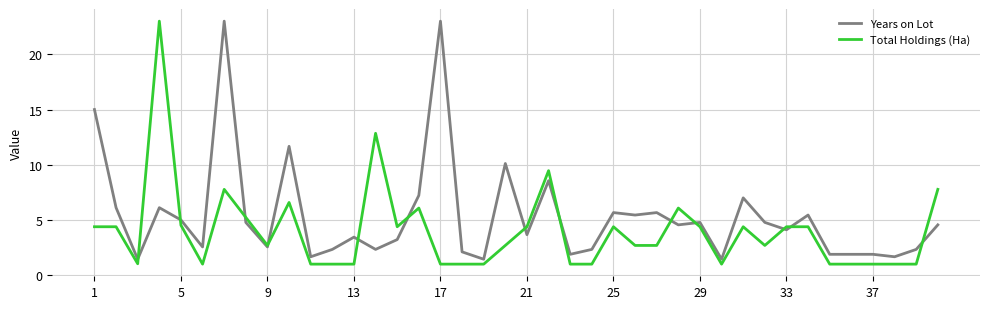

Rank the series by their average value, from highest to lowest.

Years on Lot, Total Holdings (Ha)